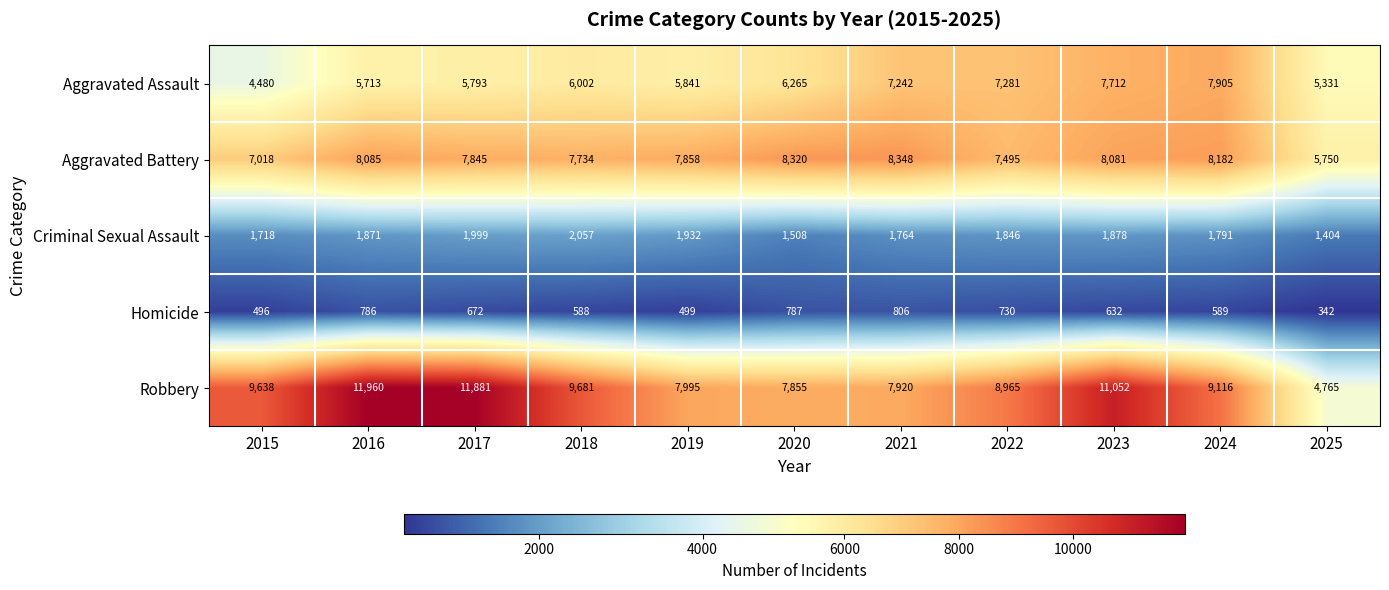

The Robbery series shows 1826 at 2025. True or false?

False